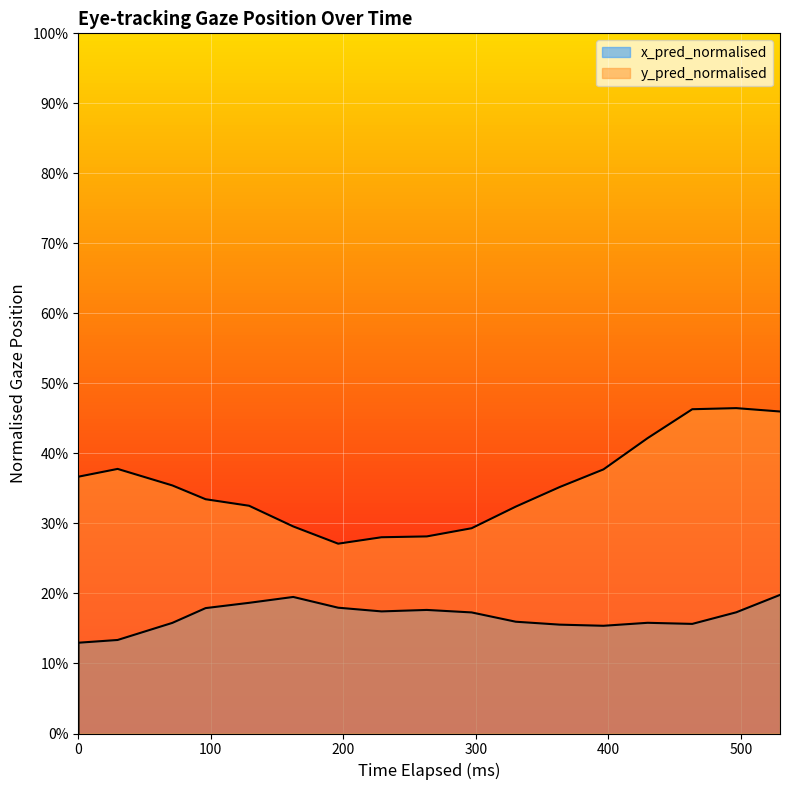

How many values in the x_pred_normalised series exceed 0?

17